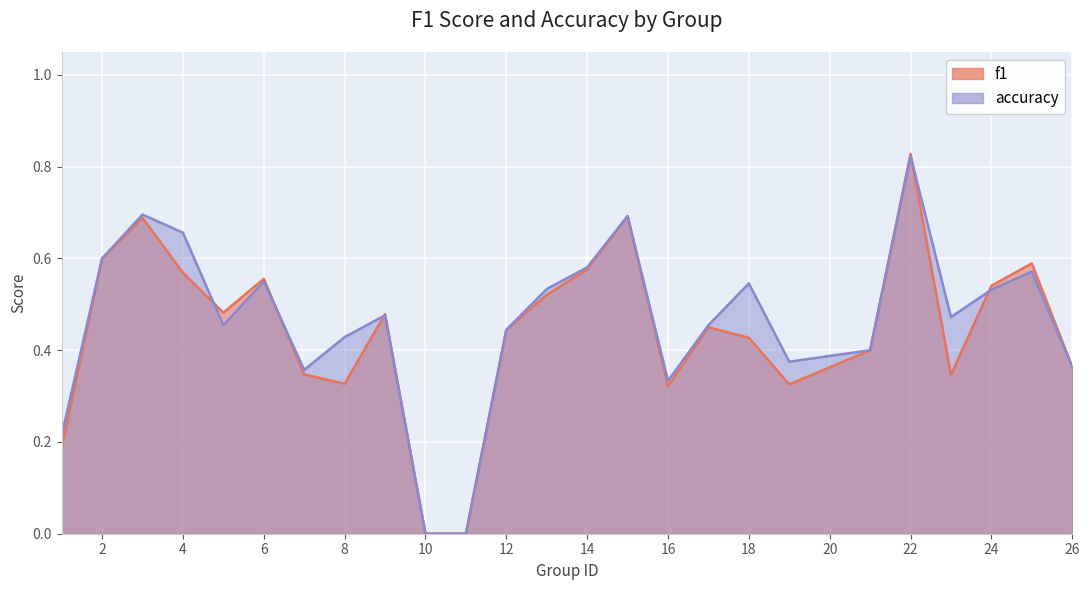

What is the sum of all f1 values?

11.1